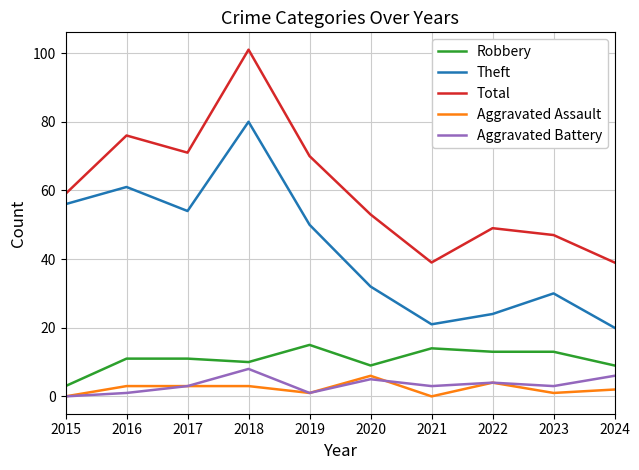

What is the total value across all series at 2015?

118